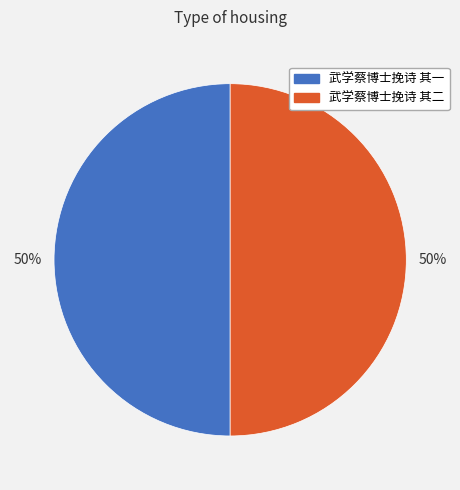

To the nearest percent, what portion does 武学蔡博士挽诗 其一 represent?

50%